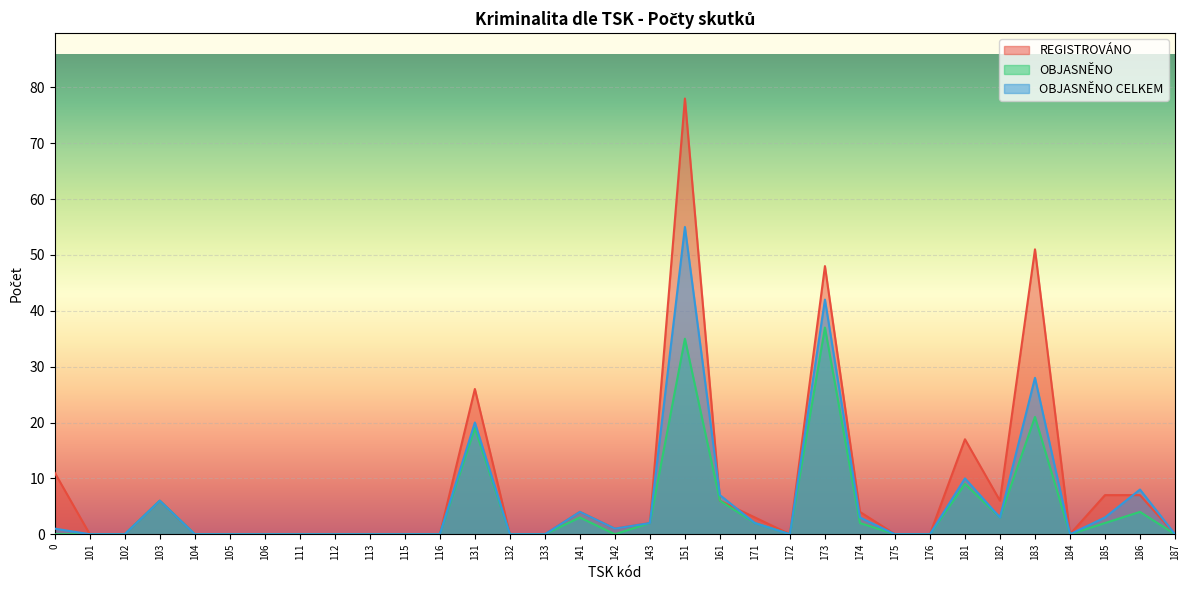

Between 101 and 171, which is larger?

171